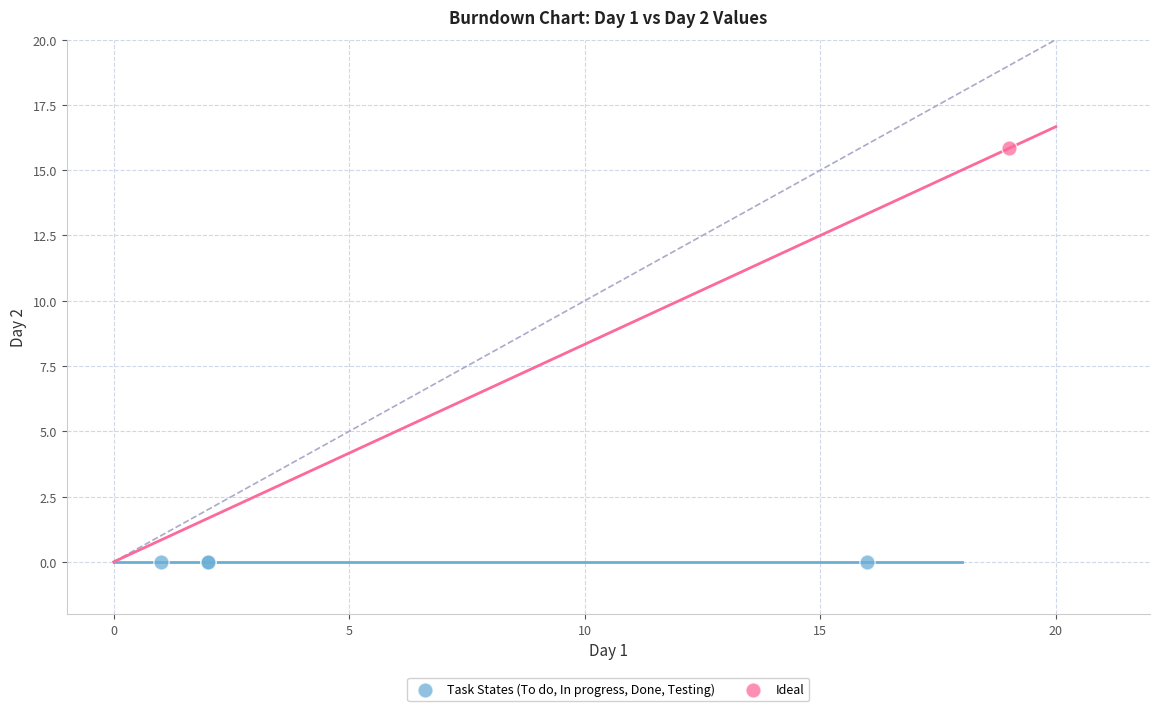

What are all the series names shown in the legend?

Task States (To do, In progress, Done, Testing), Ideal